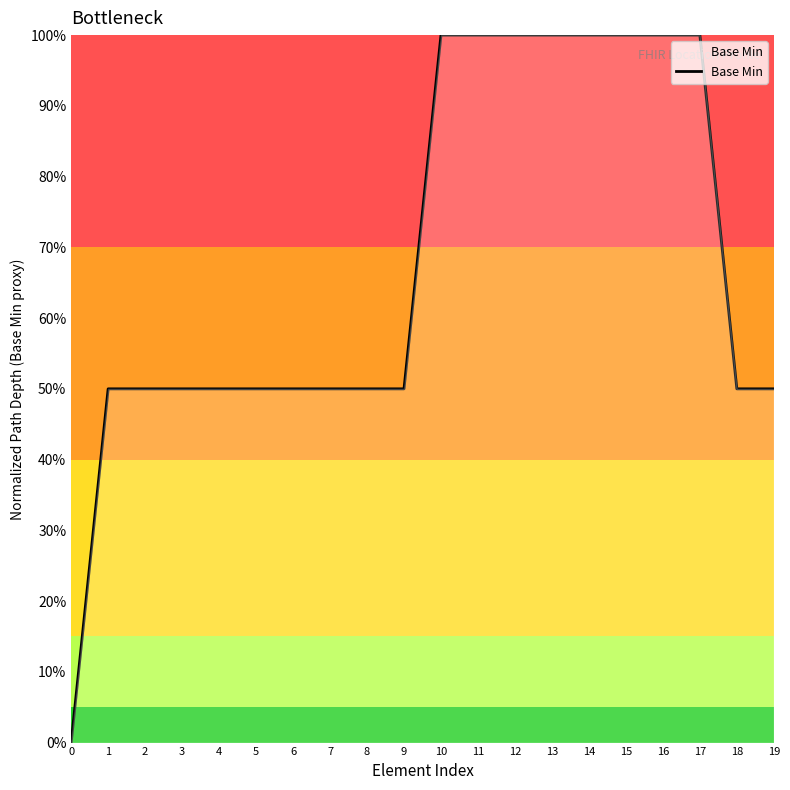

What is the sum of the values at 13 and 7?

1.5